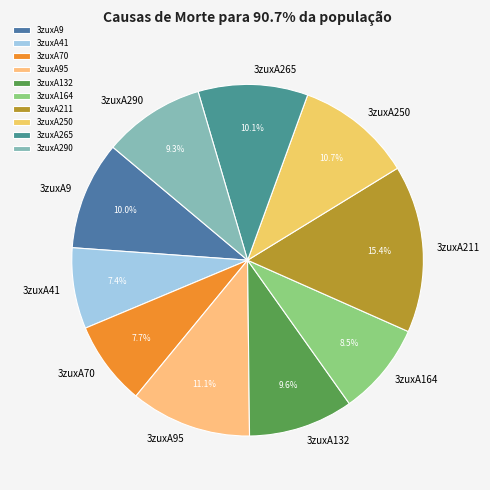

The 3zuxA41 slice represents 7% of the pie. True or false?

True